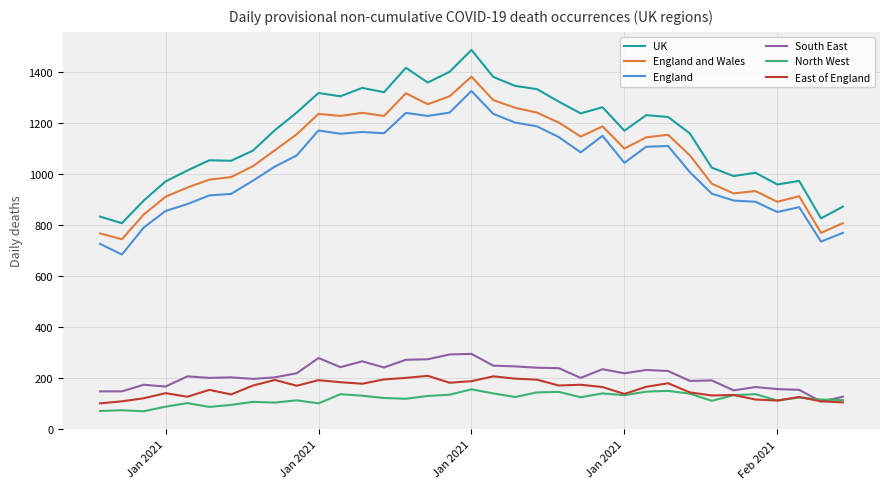

What are all the series names shown in the legend?

UK, England and Wales, England, South East, North West, East of England